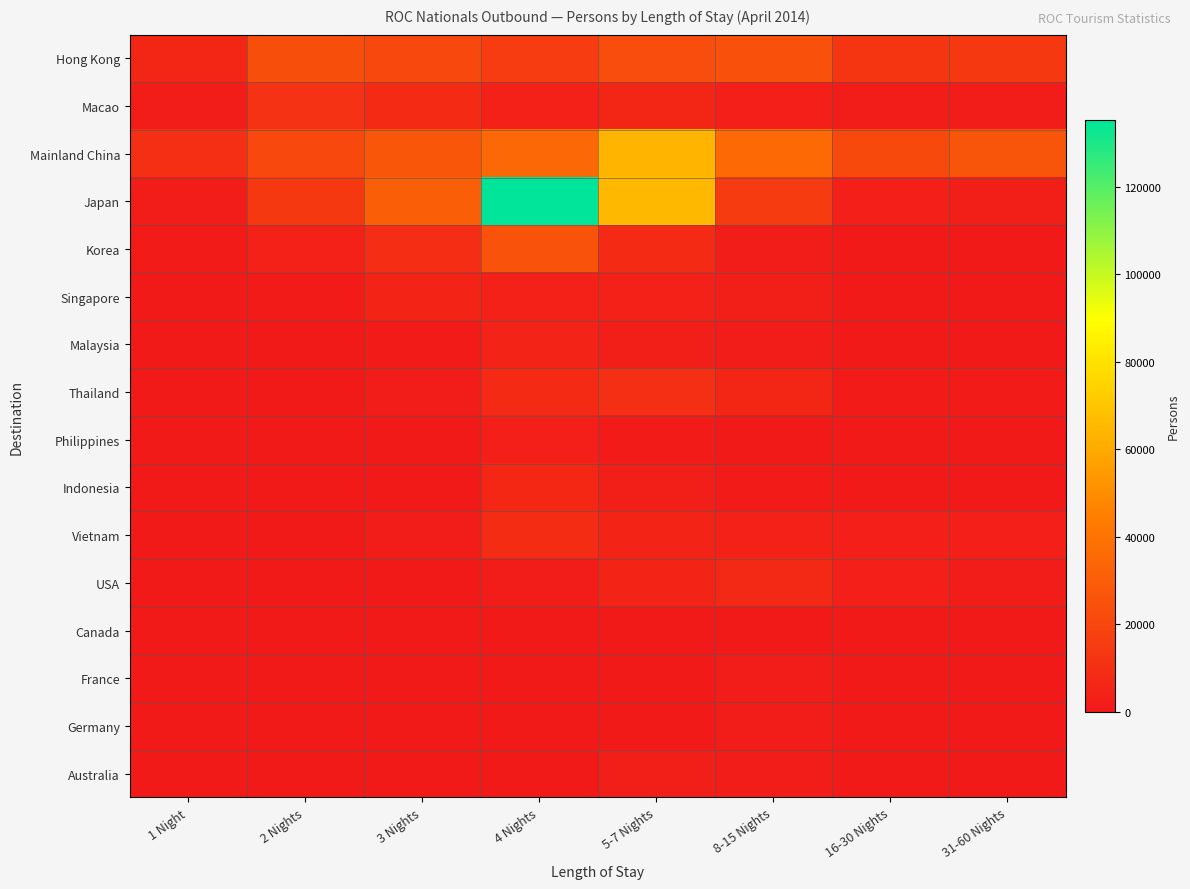

At how many categories does at least one series exceed 108064?

1